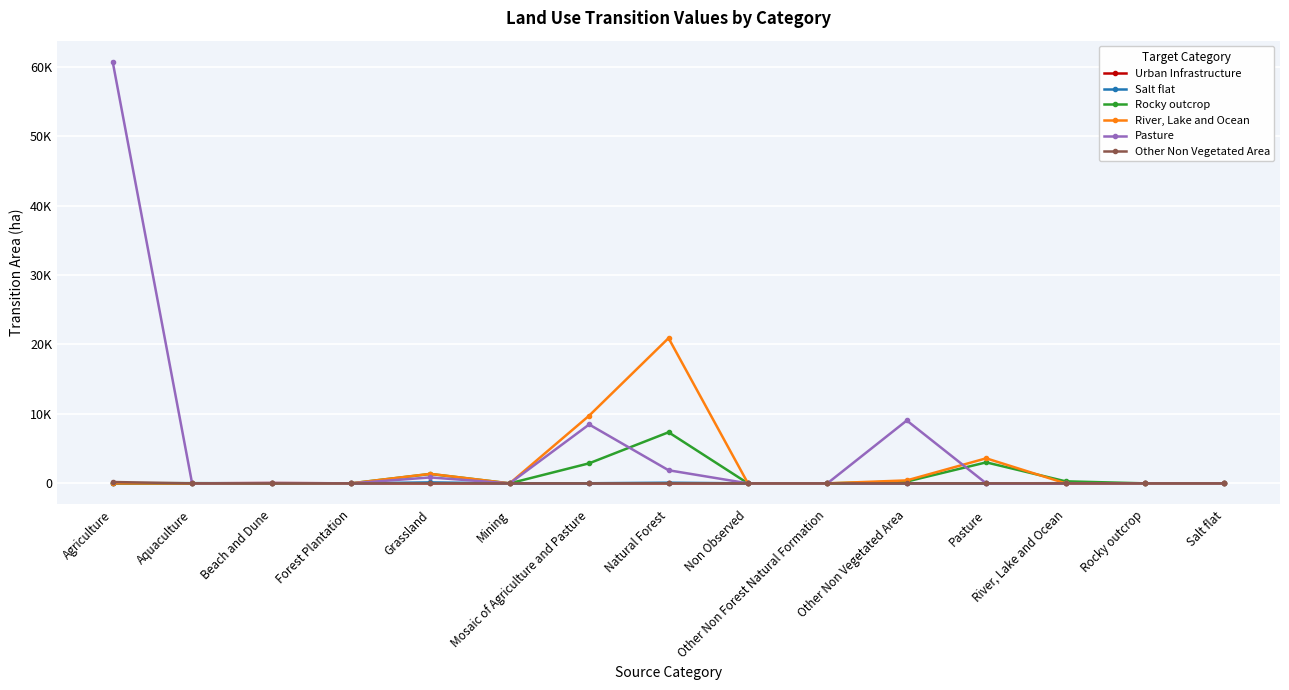

Which series has the largest total across all categories?

Pasture